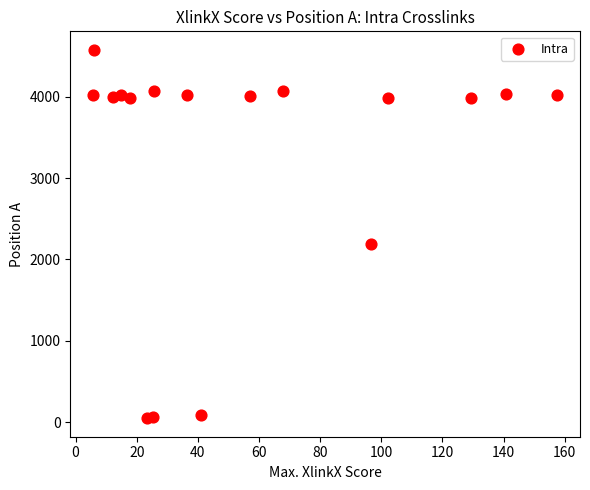

What Y value in the scatter plot is closest to 2313?

2191